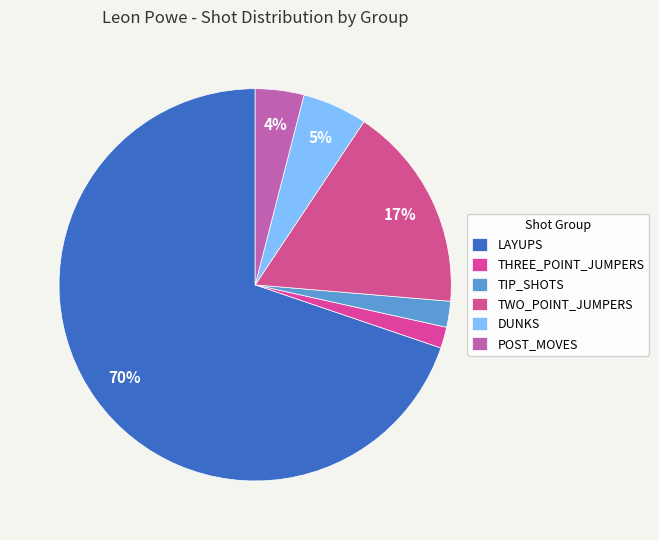

To the nearest percent, what is the difference between the DUNKS and THREE_POINT_JUMPERS slice percentages?

4%